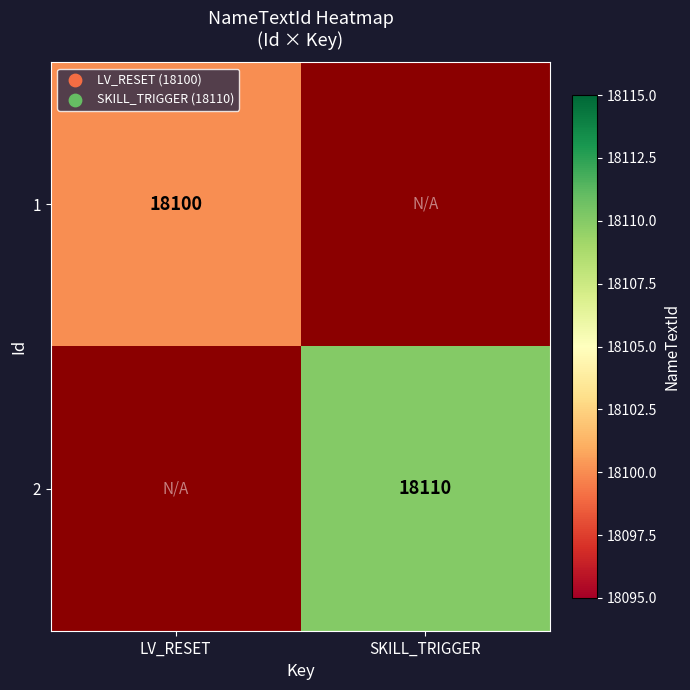

The 1 series shows 18100 at LV_RESET. True or false?

True